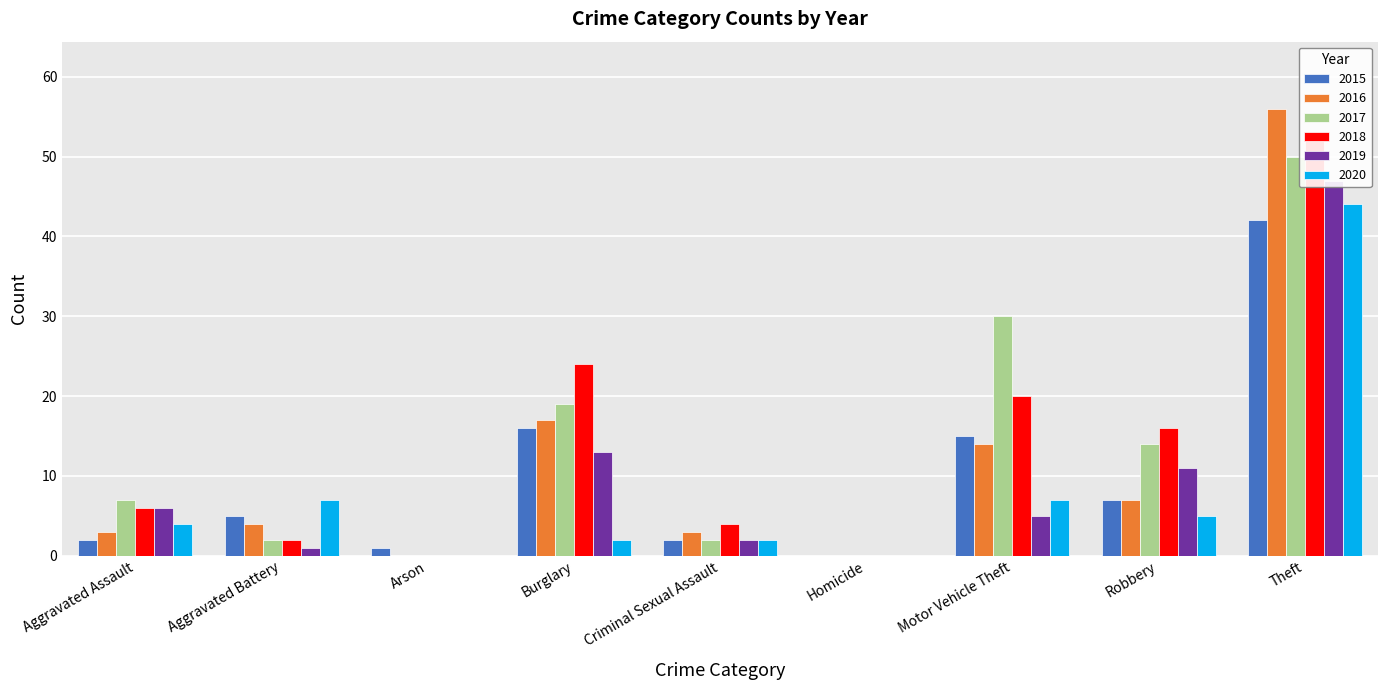

Which series has the largest total across all categories?

2017